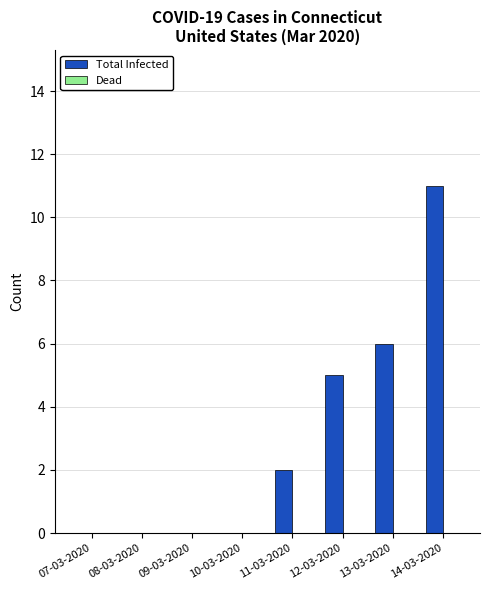

Which label corresponds to the largest value in the chart?

14-03-2020